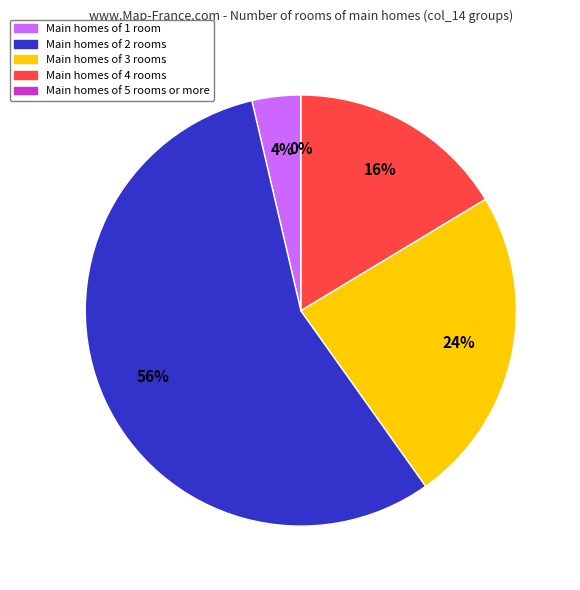

Which has a higher value, 20 or 20?

20